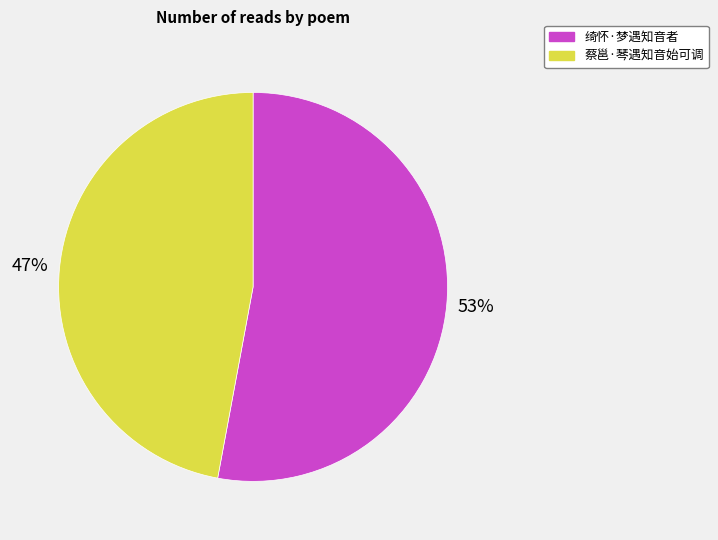

Between 绮怀·梦遇知音者 and 蔡邕·琴遇知音始可调, which is larger?

绮怀·梦遇知音者